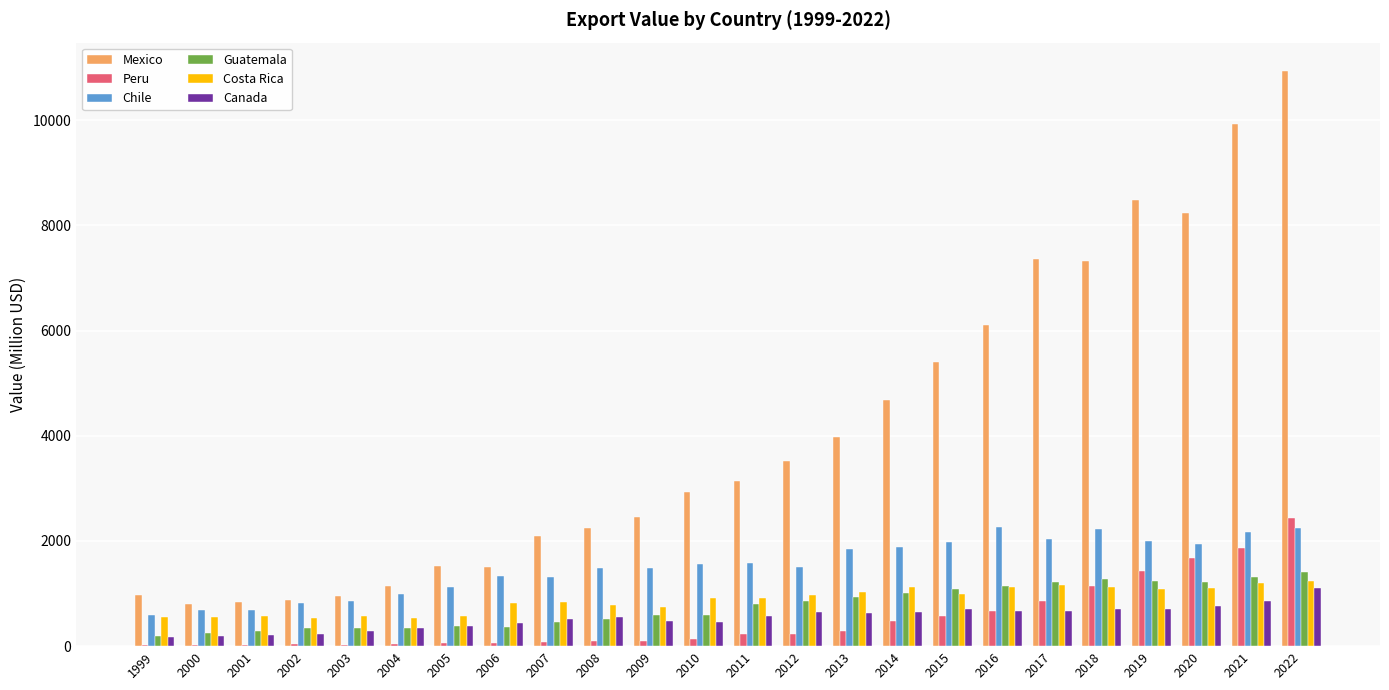

What is the maximum value shown in the chart?

10927.5